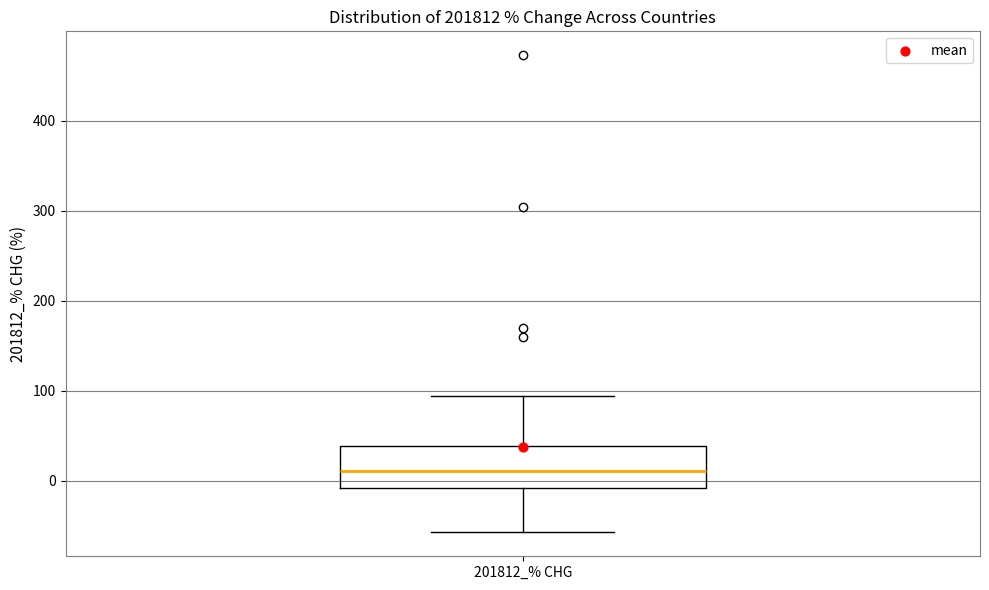

Where does the lower whisker of the box for 201812_% CHG end on the y-axis? The values are not printed on the chart, so give them approximately, as read against the axis.

-60